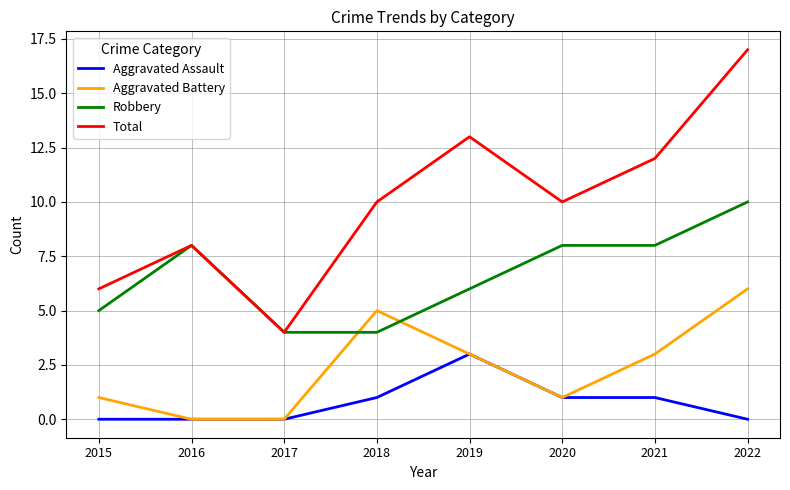

List the series in order of their peak value, lowest first.

Aggravated Assault, Aggravated Battery, Robbery, Total